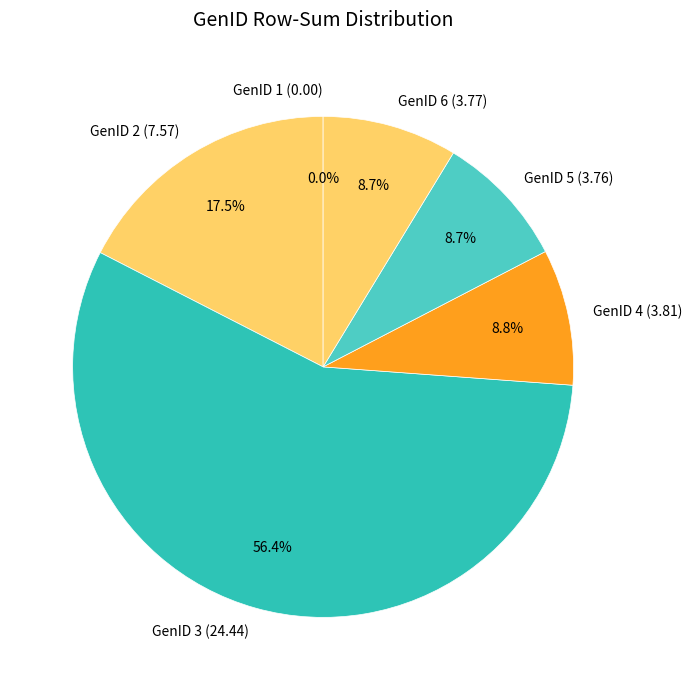

How many segments does this pie chart have?

6